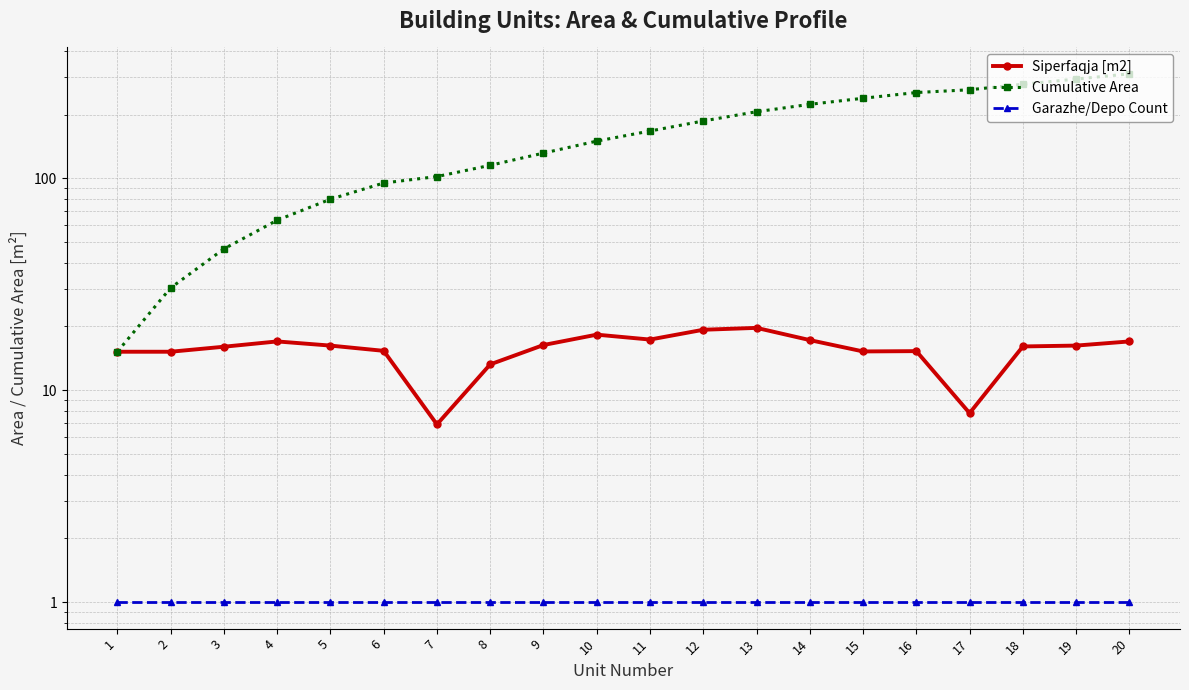

What is the difference between the second highest and second lowest values in the Cumulative Area series?

263.8